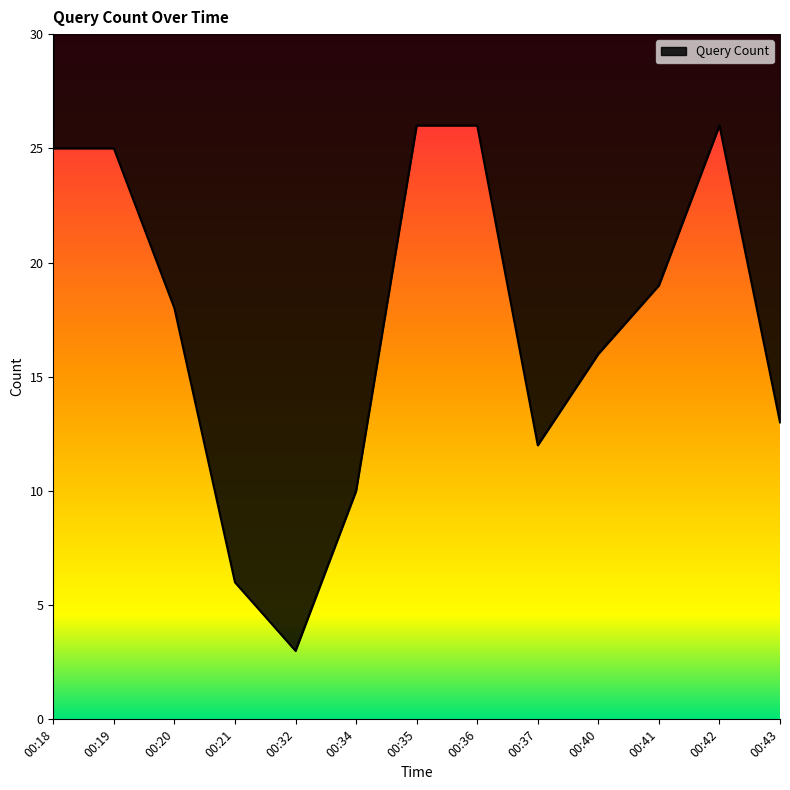

List the labels in order of value, smallest first.

00:32, 00:21, 00:34, 00:37, 00:43, 00:40, 00:20, 00:41, 00:18, 00:19, 00:35, 00:36, 00:42